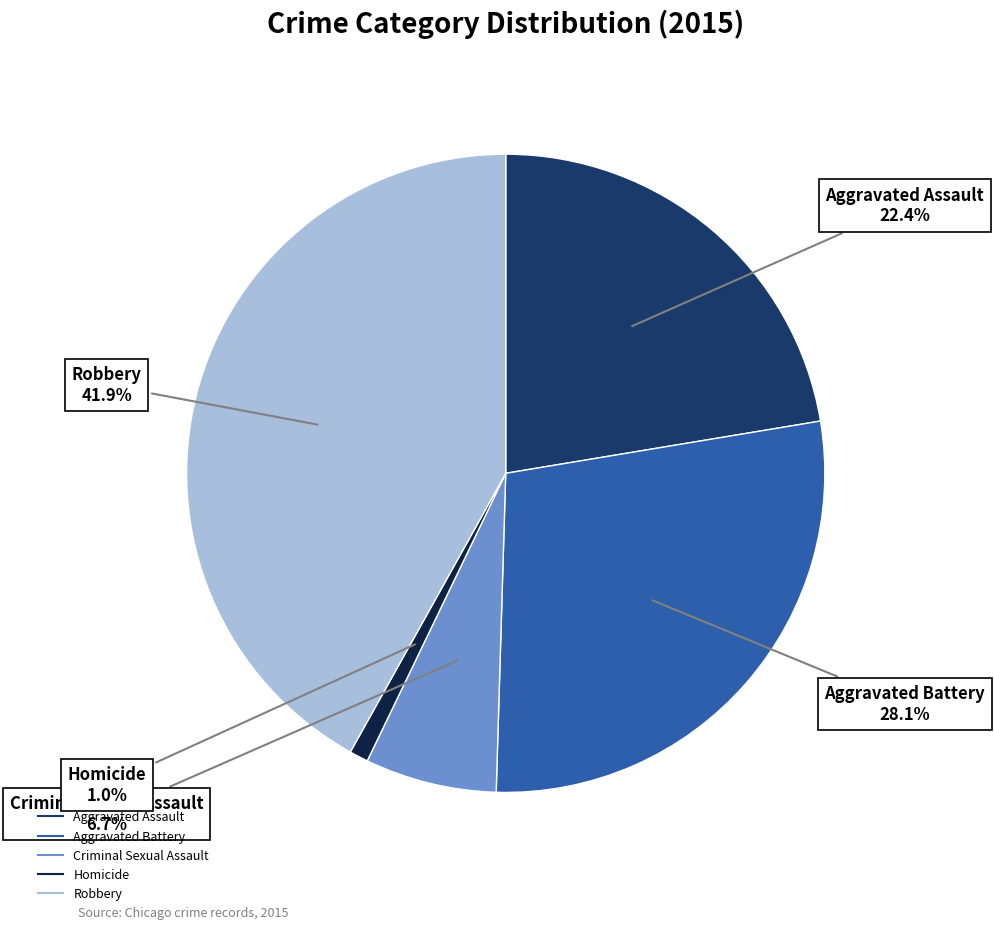

How many slices are in this pie chart?

5